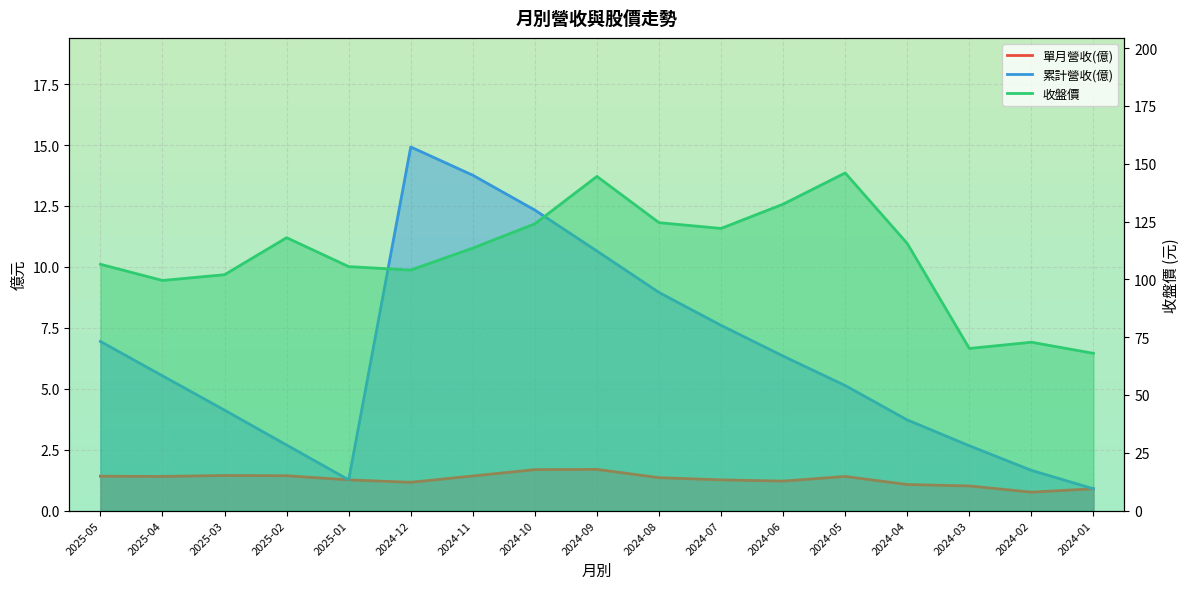

How many values in the 收盤價 series exceed 113?

9